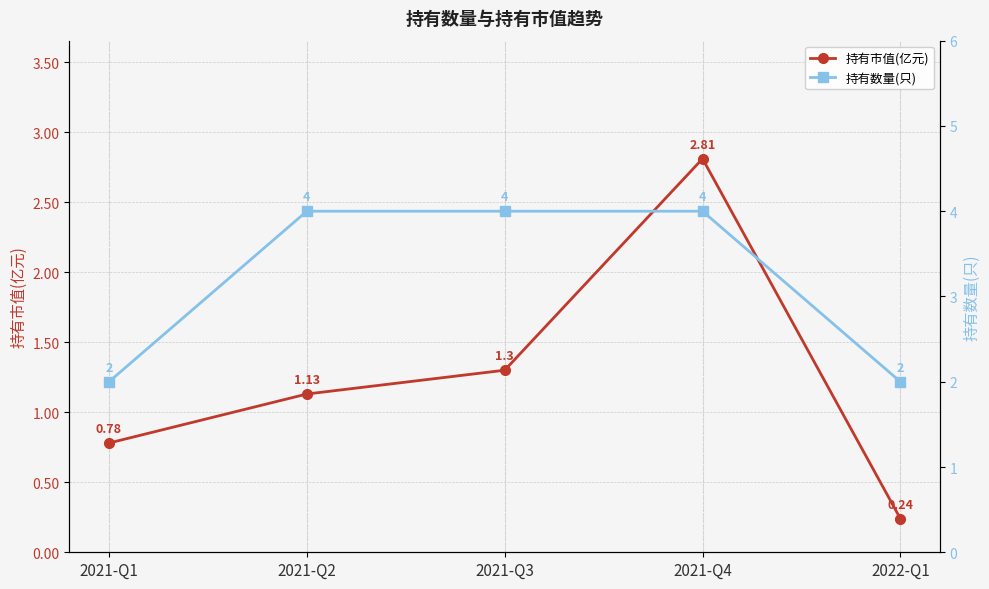

What is the difference between the maximum and minimum values in the 持有数量(只) series?

2.0